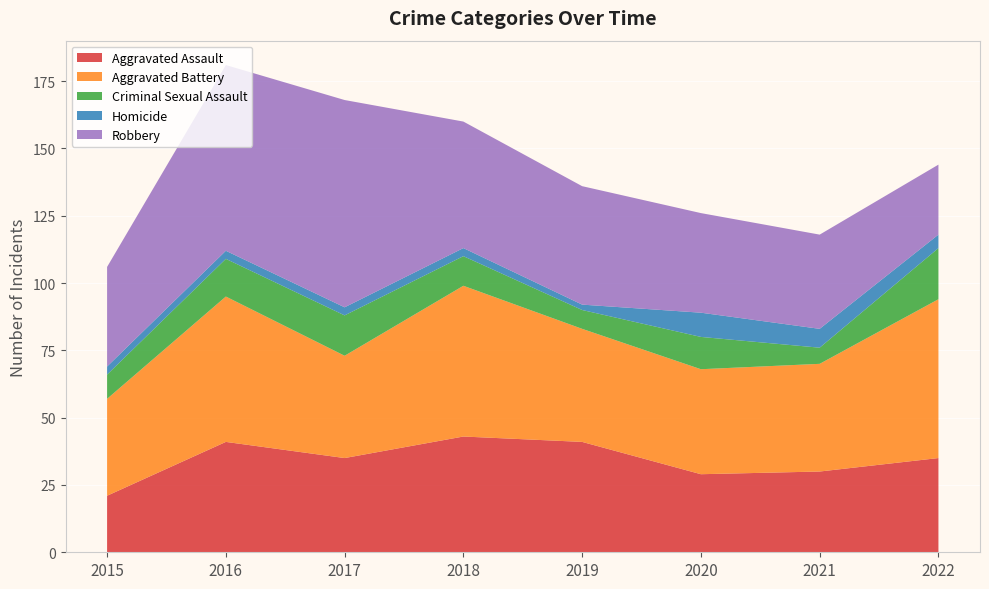

Reading right to left, list all the values displayed in this chart.

Aggravated Assault: 2022=35	2021=30	2020=29	2019=41	2018=43	2017=35	2016=41	2015=21
Aggravated Battery: 2022=59	2021=40	2020=39	2019=42	2018=56	2017=38	2016=54	2015=36
Criminal Sexual Assault: 2022=19	2021=6	2020=12	2019=7	2018=11	2017=15	2016=14	2015=9
Homicide: 2022=5	2021=7	2020=9	2019=2	2018=3	2017=3	2016=3	2015=3
Robbery: 2022=26	2021=35	2020=37	2019=44	2018=47	2017=77	2016=69	2015=37